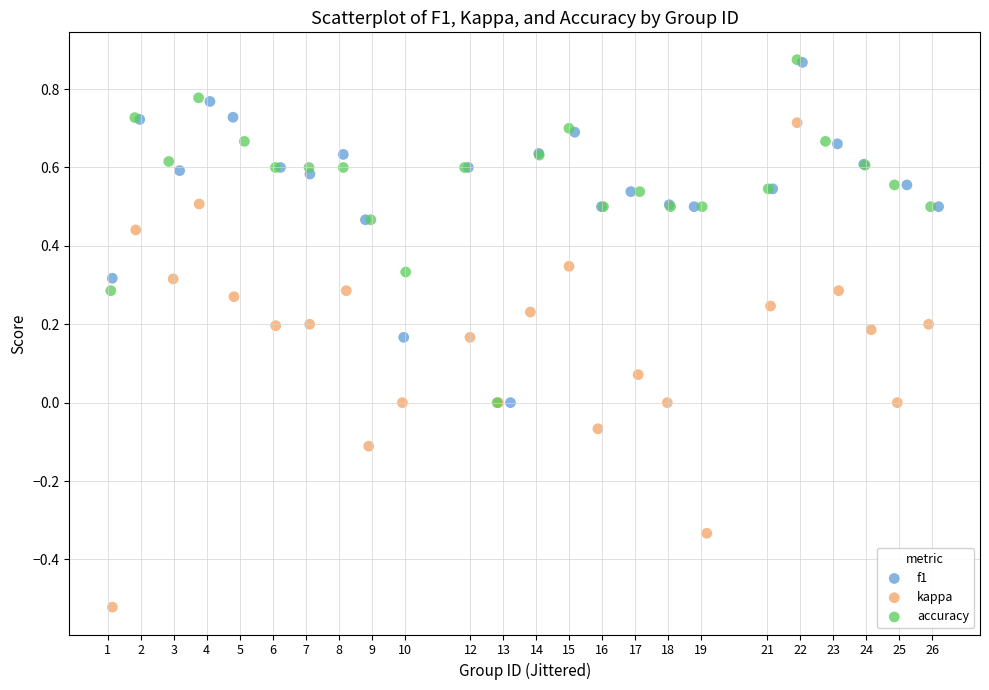

Which series contains the lowest Y value?

kappa